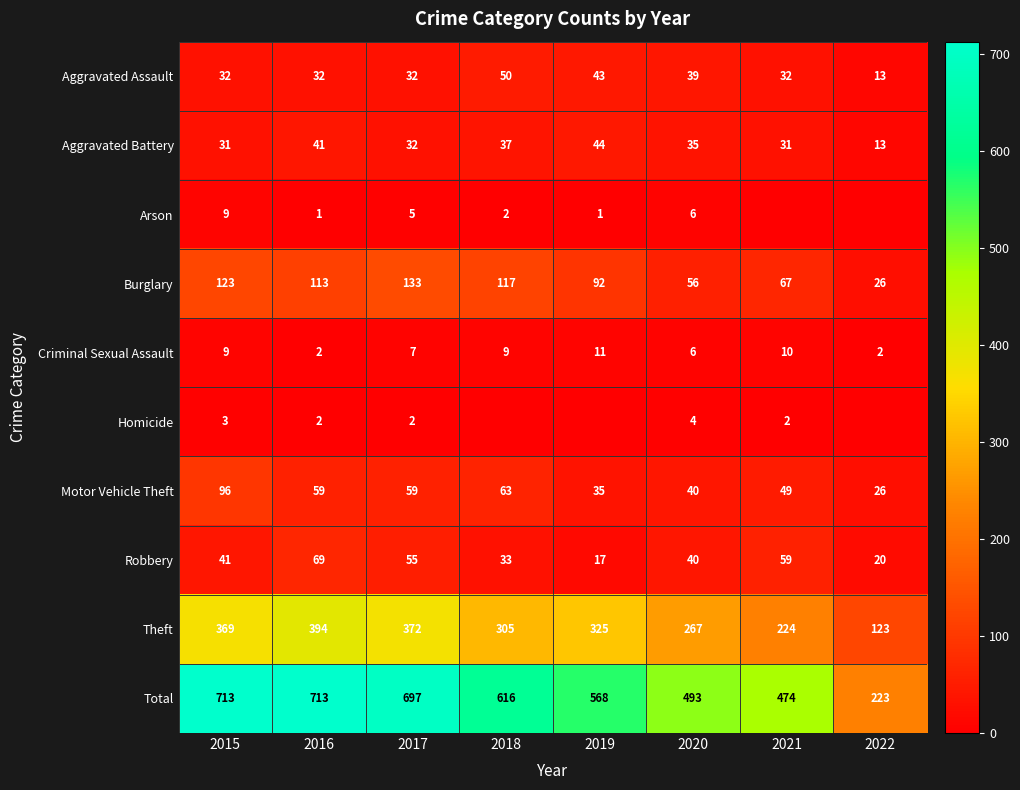

What is the difference between the highest and lowest values at 2020?

489